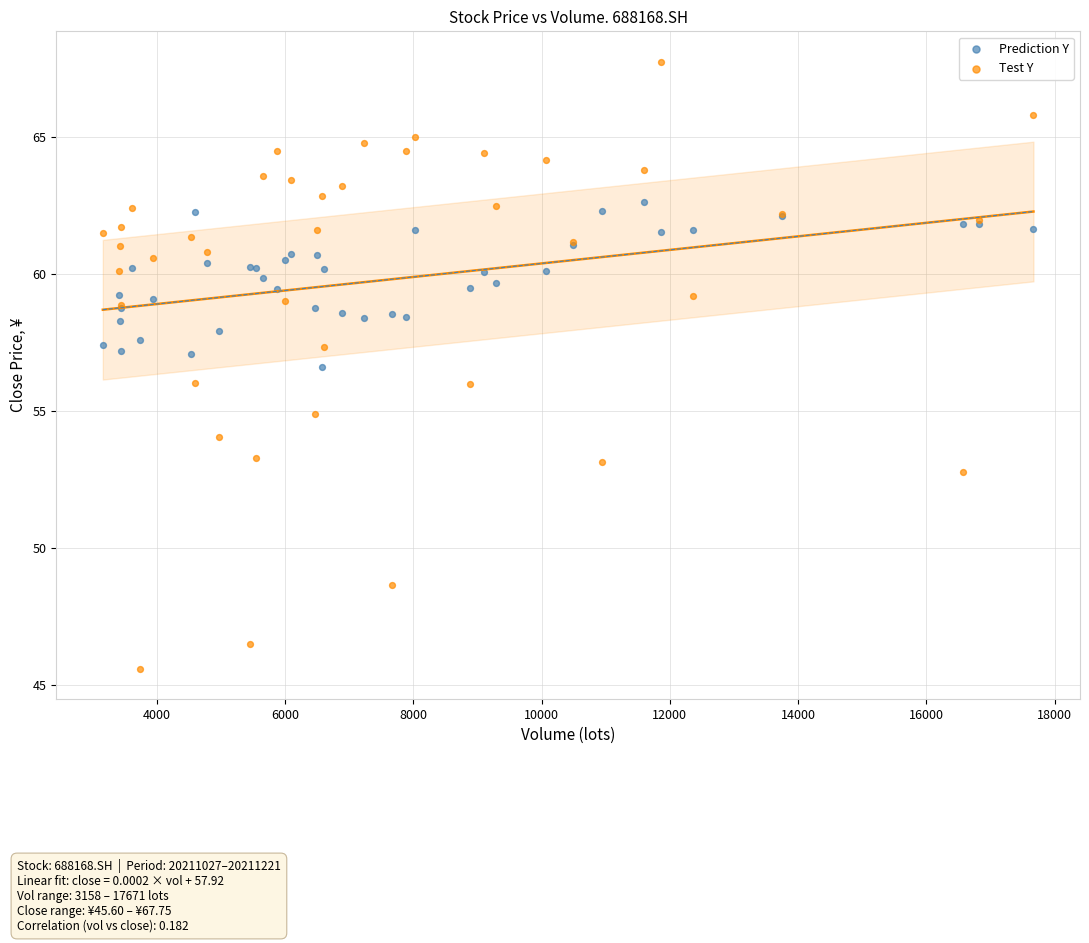

Which series contains the highest Y value?

Test Y